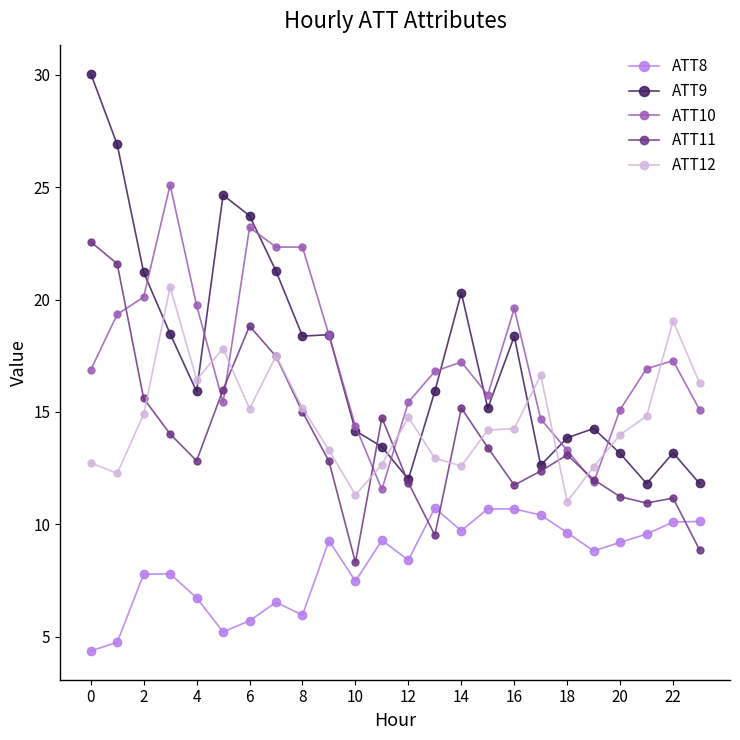

What is the maximum value for ATT11?

22.6